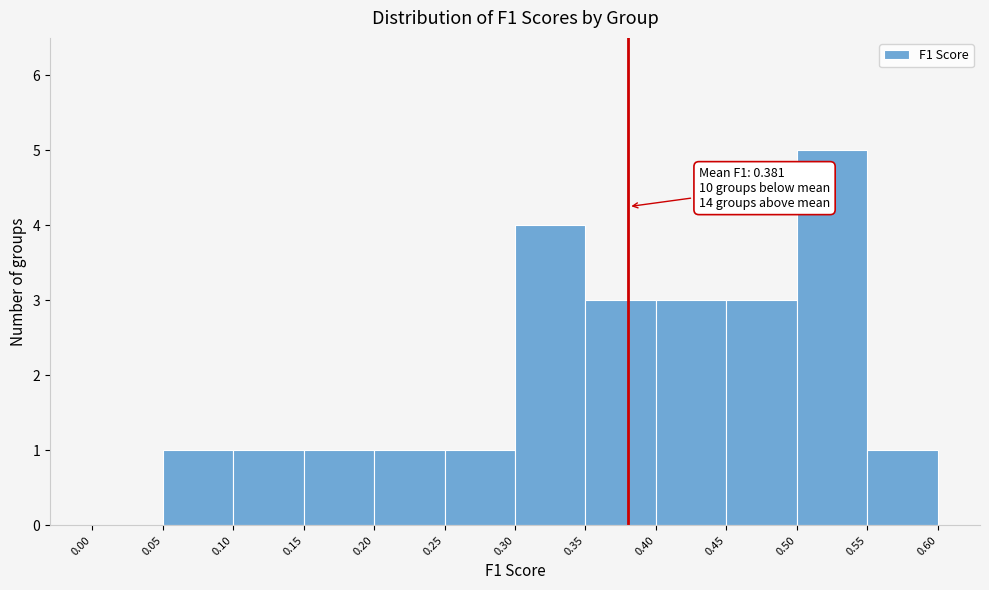

Over which range of the x-axis is the bar tallest?

0.50 to 0.55